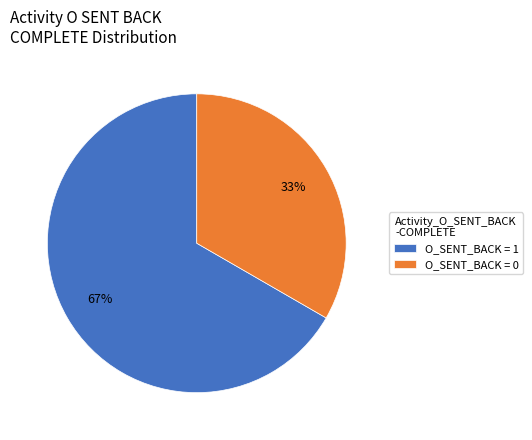

Count the number of slices in the pie.

2